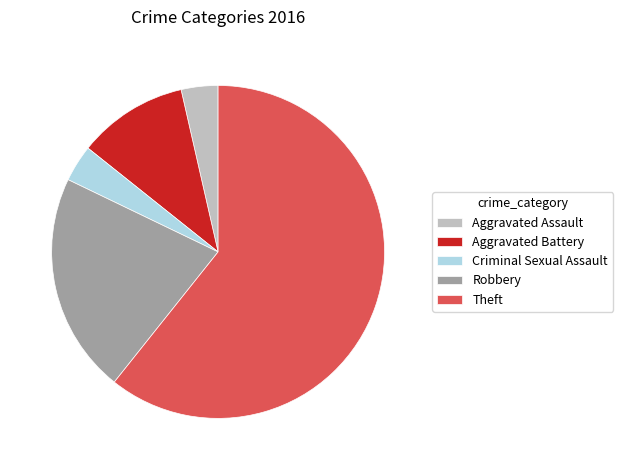

Do Theft and Criminal Sexual Assault together represent more than half of the pie?

Yes